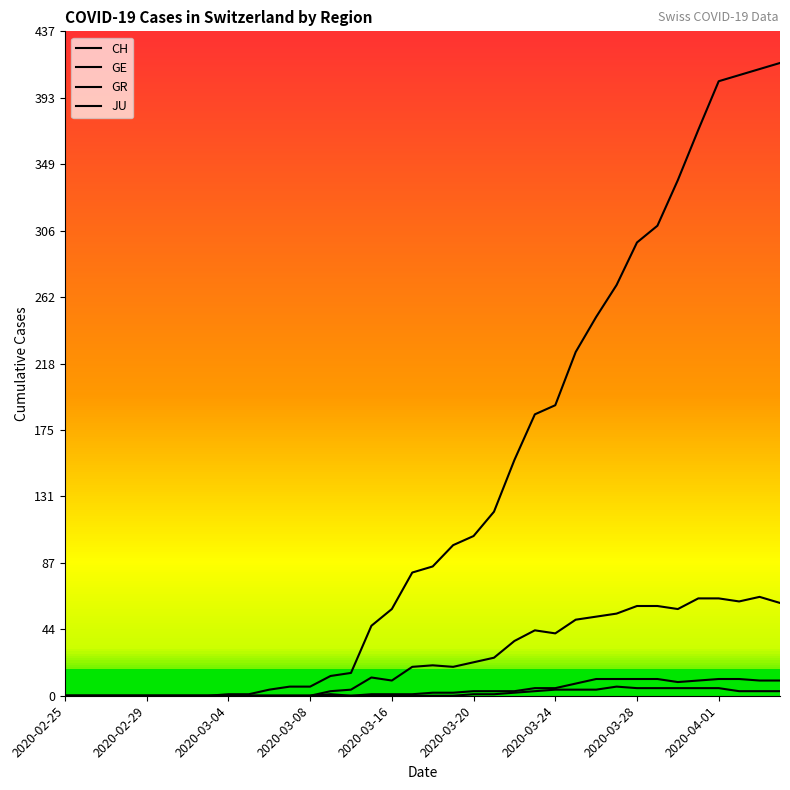

What is the average value of the GR series?

4